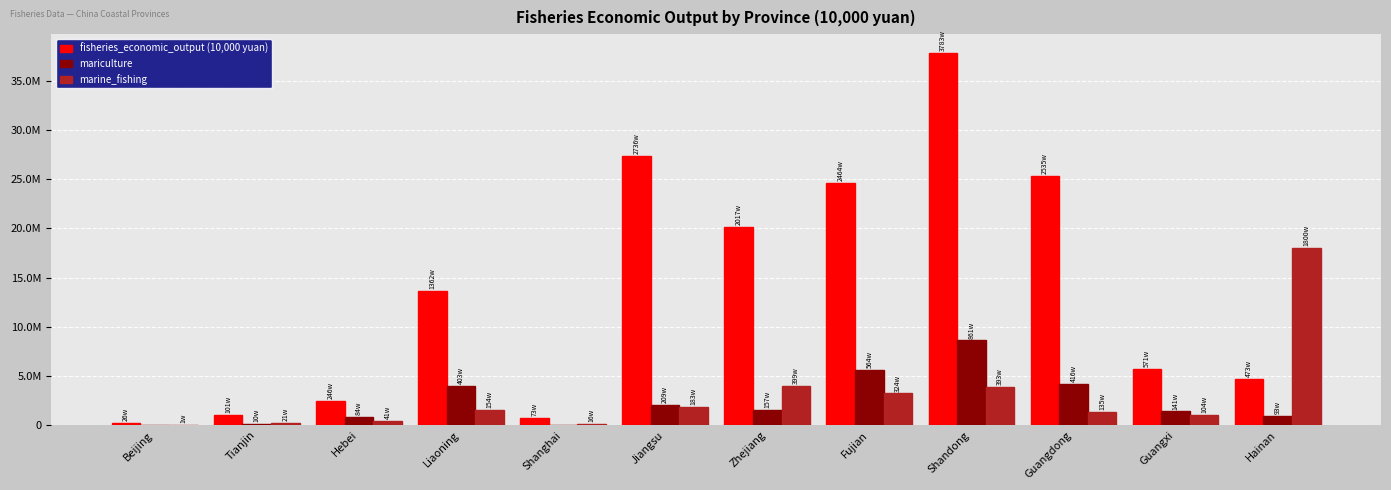

Are the bars horizontal?

No